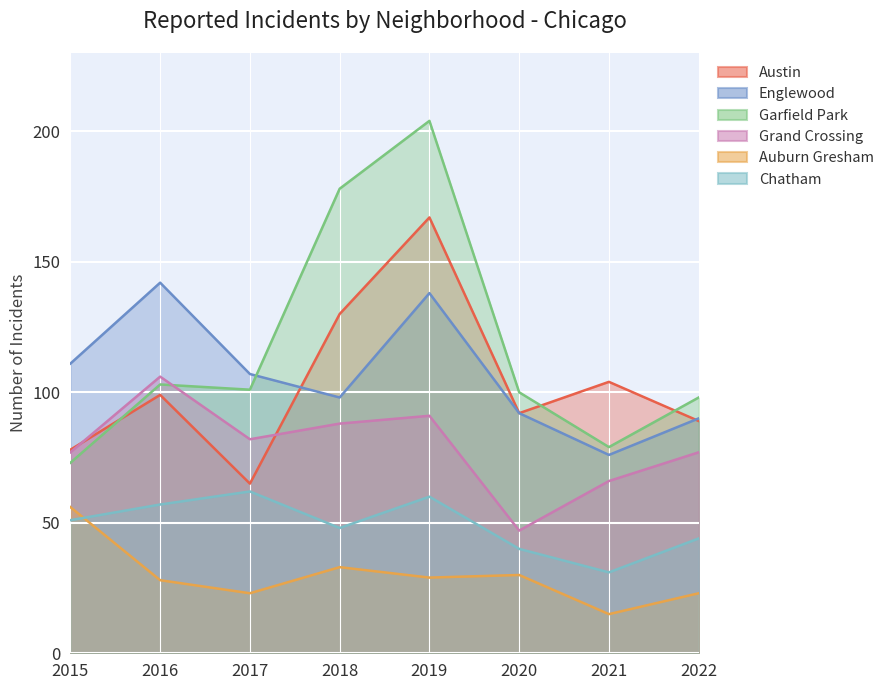

What is the value of the Garfield Park point at the 1st from the left?

73